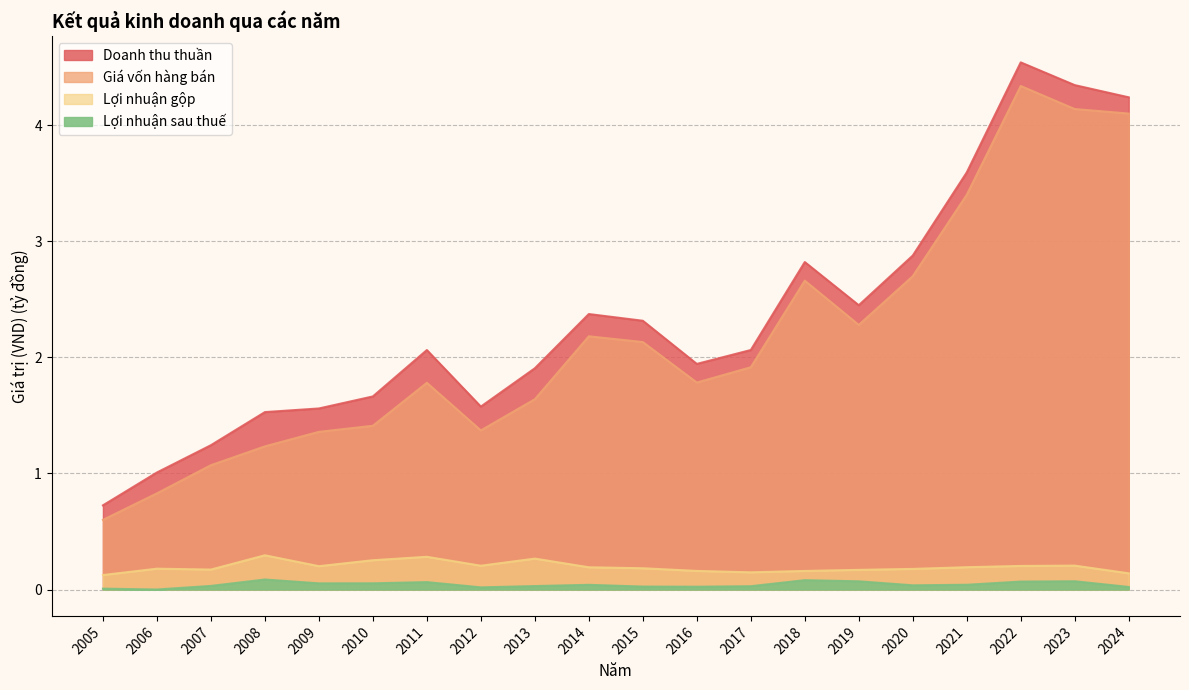

List the series in order of their peak value, highest first.

Doanh thu thuần, Giá vốn hàng bán, Lợi nhuận gộp, Lợi nhuận sau thuế